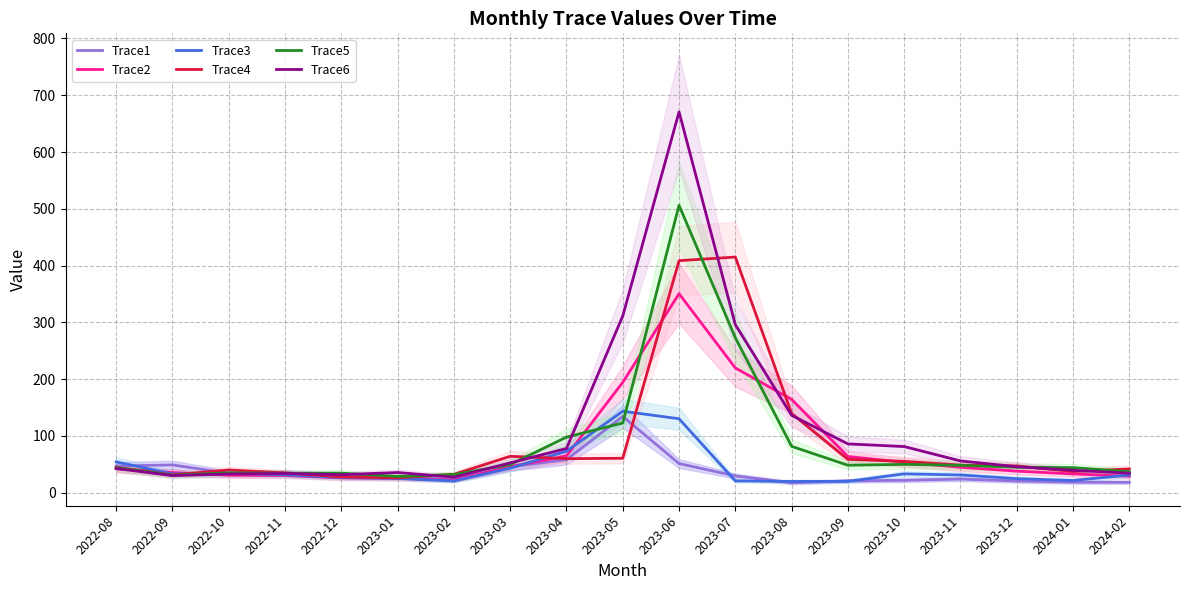

After their last crossing, which series has the higher values: Trace6 or Trace2?

Trace6